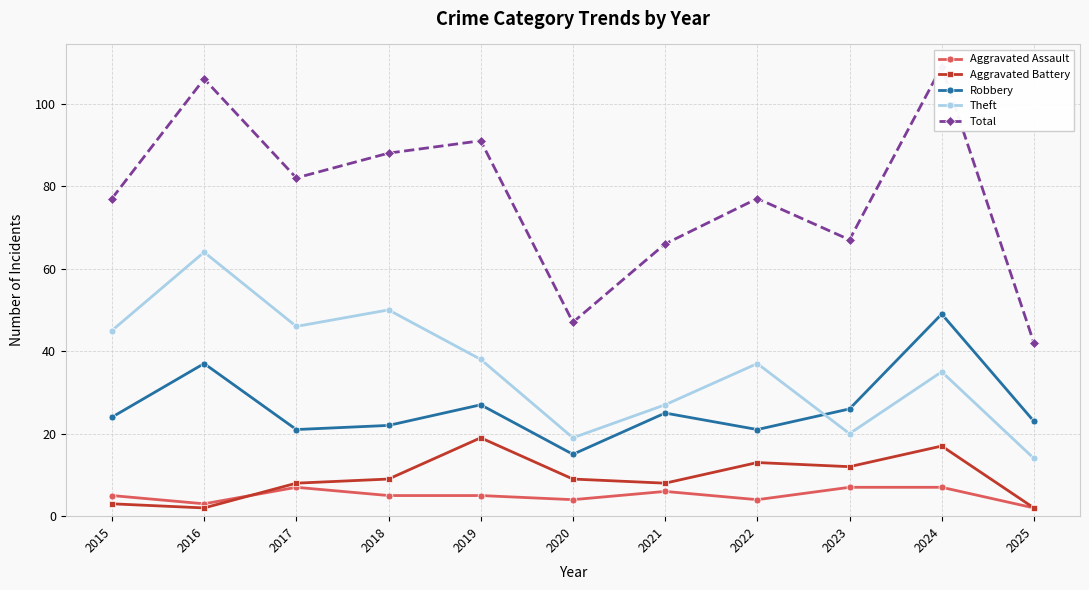

True or false: Aggravated Battery and Theft cross at least once.

False